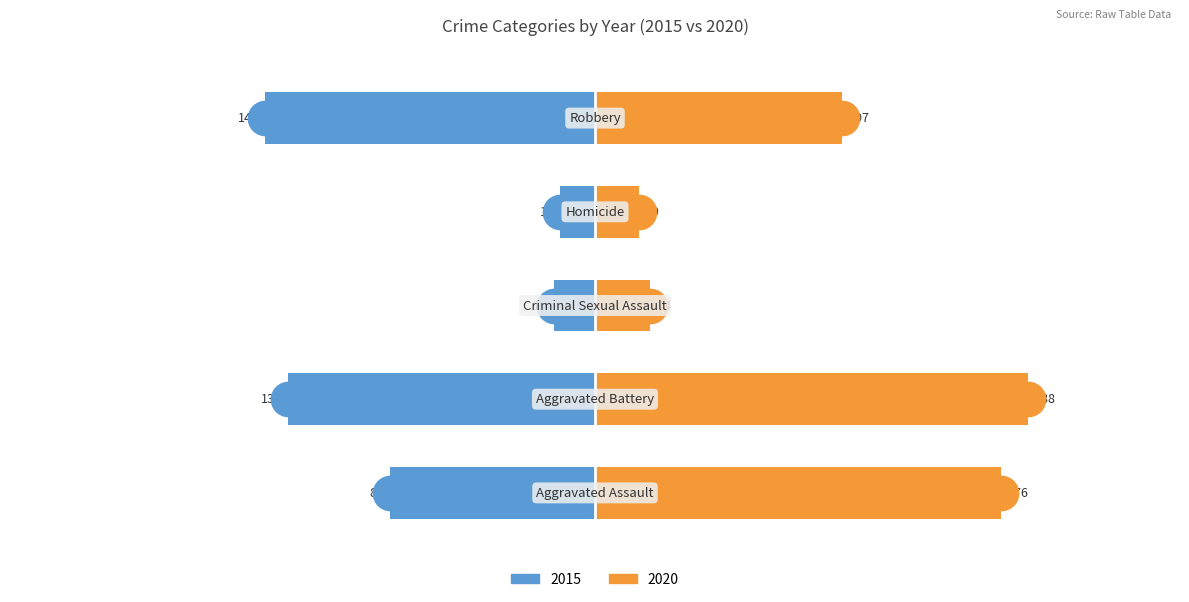

Which series has the largest total across all categories?

2020